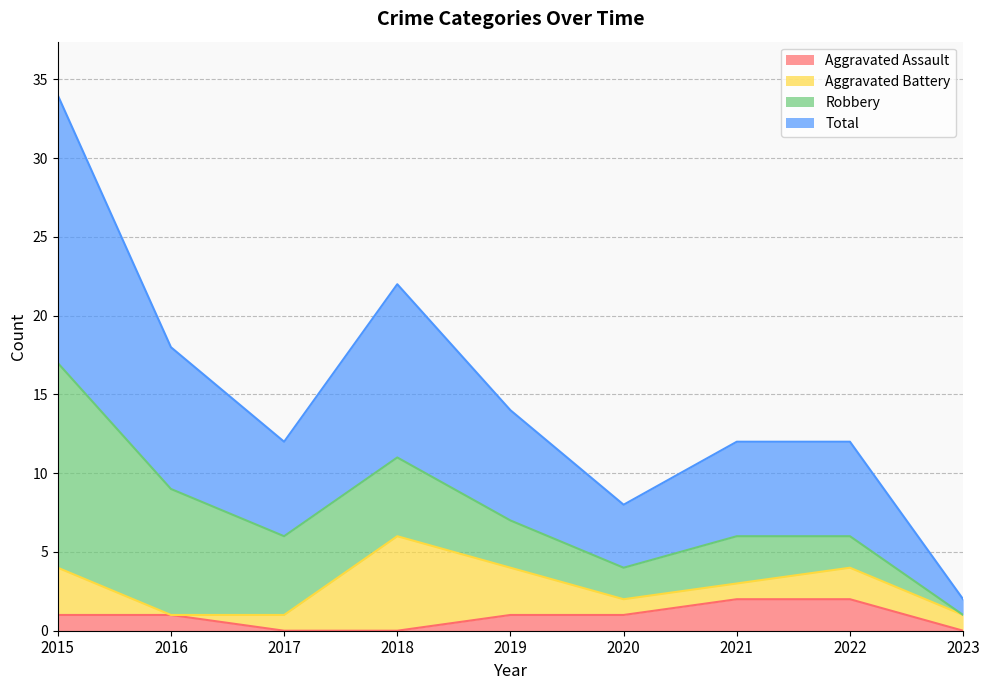

How many interior local valleys does the Total series have?

2